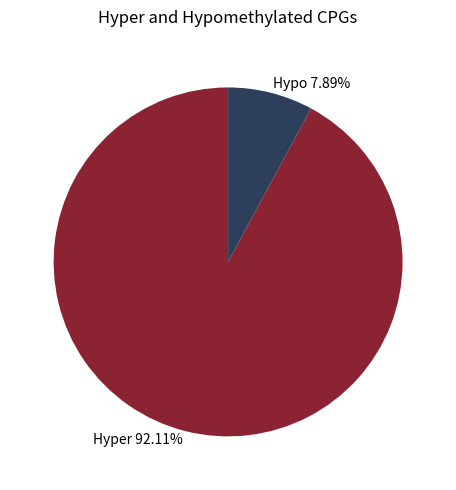

How many slices are in this pie chart?

2